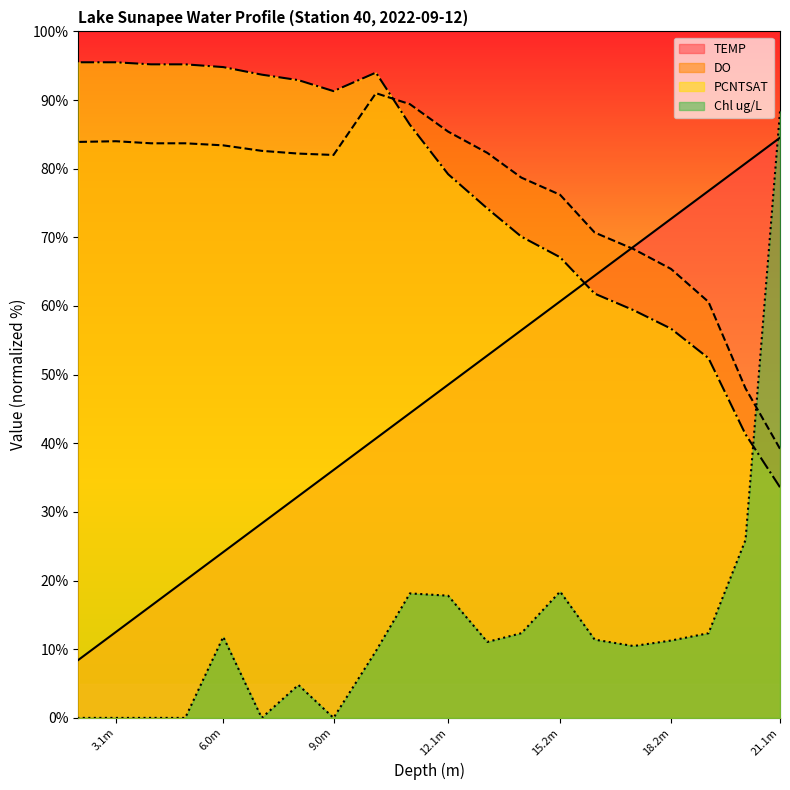

What is the total value across all series at 8.075?

212.2